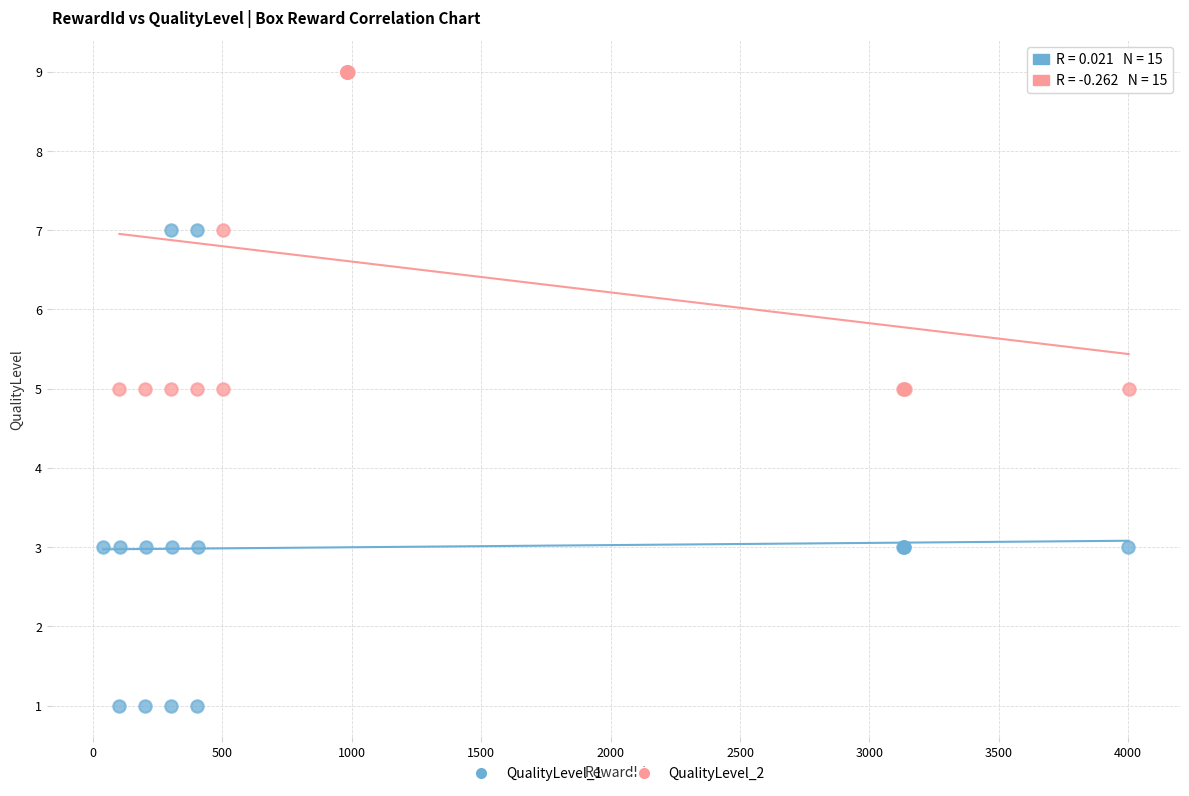

What are all the series names shown in the legend?

QualityLevel_1, QualityLevel_2